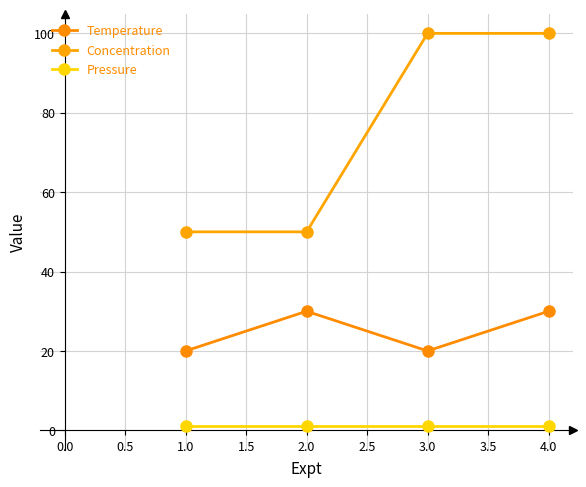

Count the number of categories in the chart.

4